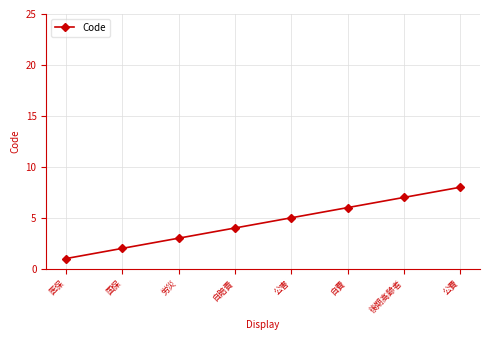

What position from the left is 公害?

5